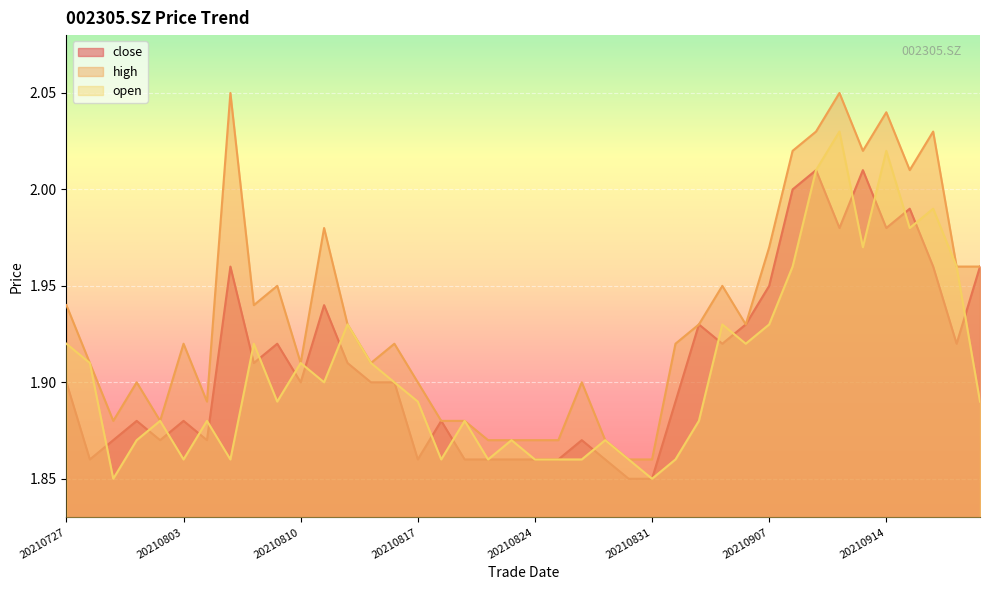

Rank the categories by open value from lowest to highest.

20210729, 20210831, 20210803, 20210805, 20210818, 20210820, 20210824, 20210825, 20210826, 20210830, 20210901, 20210730, 20210823, 20210827, 20210802, 20210804, 20210819, 20210902, 20210809, 20210817, 20210922, 20210811, 20210816, 20210728, 20210810, 20210813, 20210727, 20210806, 20210906, 20210812, 20210903, 20210907, 20210908, 20210917, 20210913, 20210915, 20210916, 20210909, 20210914, 20210910